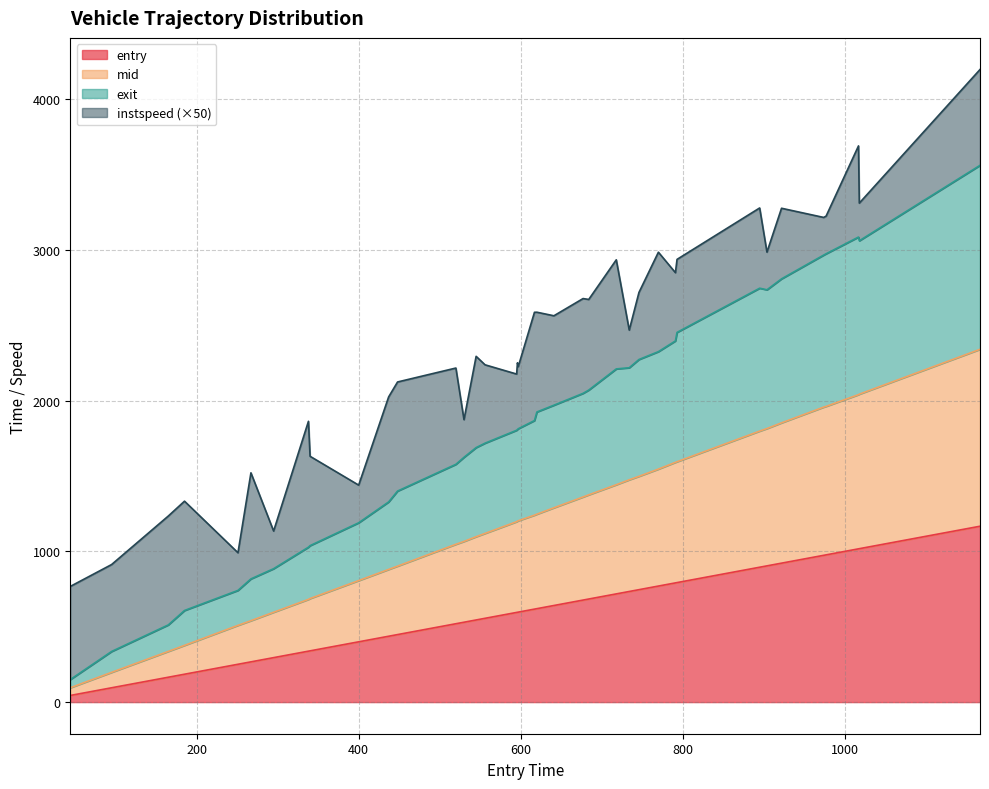

True or false: entry has a value of 237.3 at 904.

False